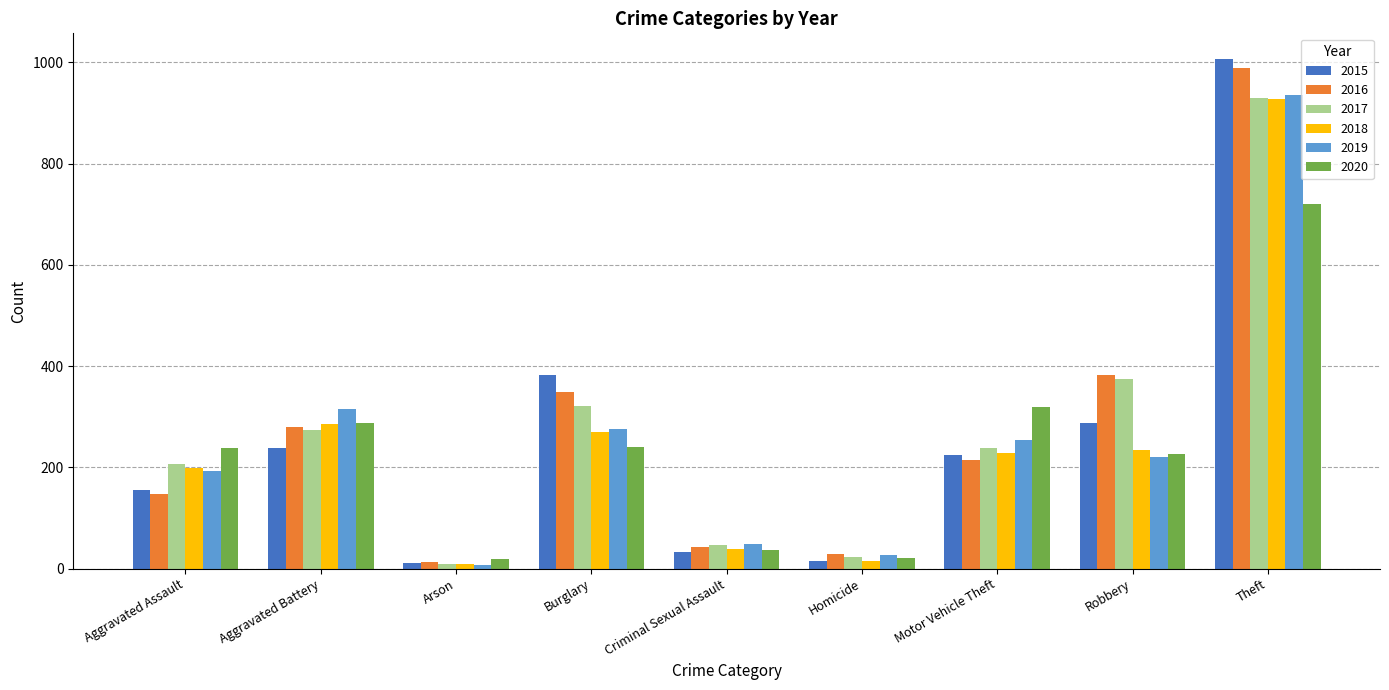

What is the sum of all 2020 values?

2112